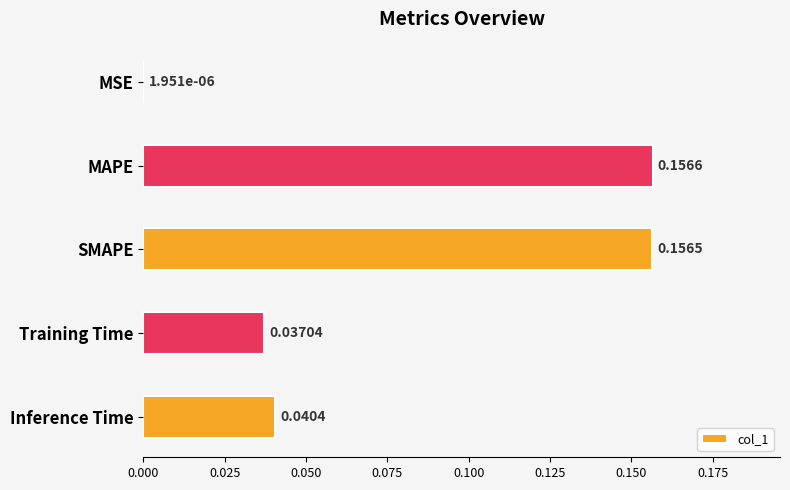

At which category does the chart reach its peak across all series?

MAPE